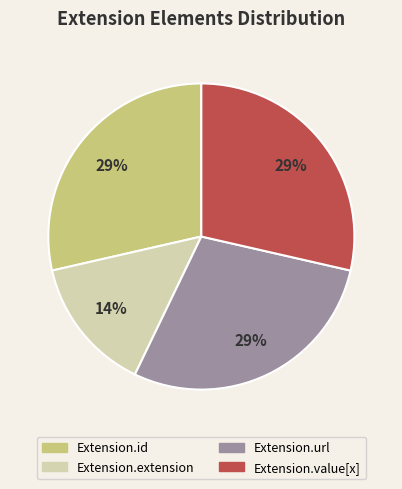

Combined, do Extension.url and Extension.id account for over 50%?

Yes